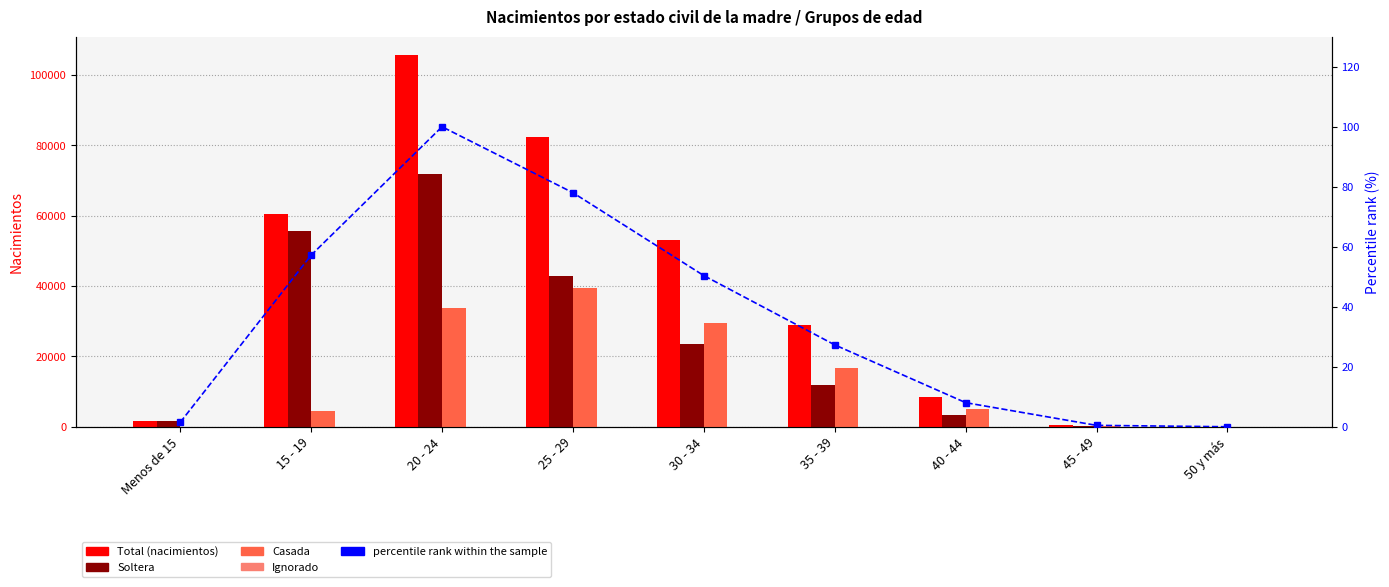

True or false: percentile rank within the sample has a value of 99.0 at 15 - 19.

False